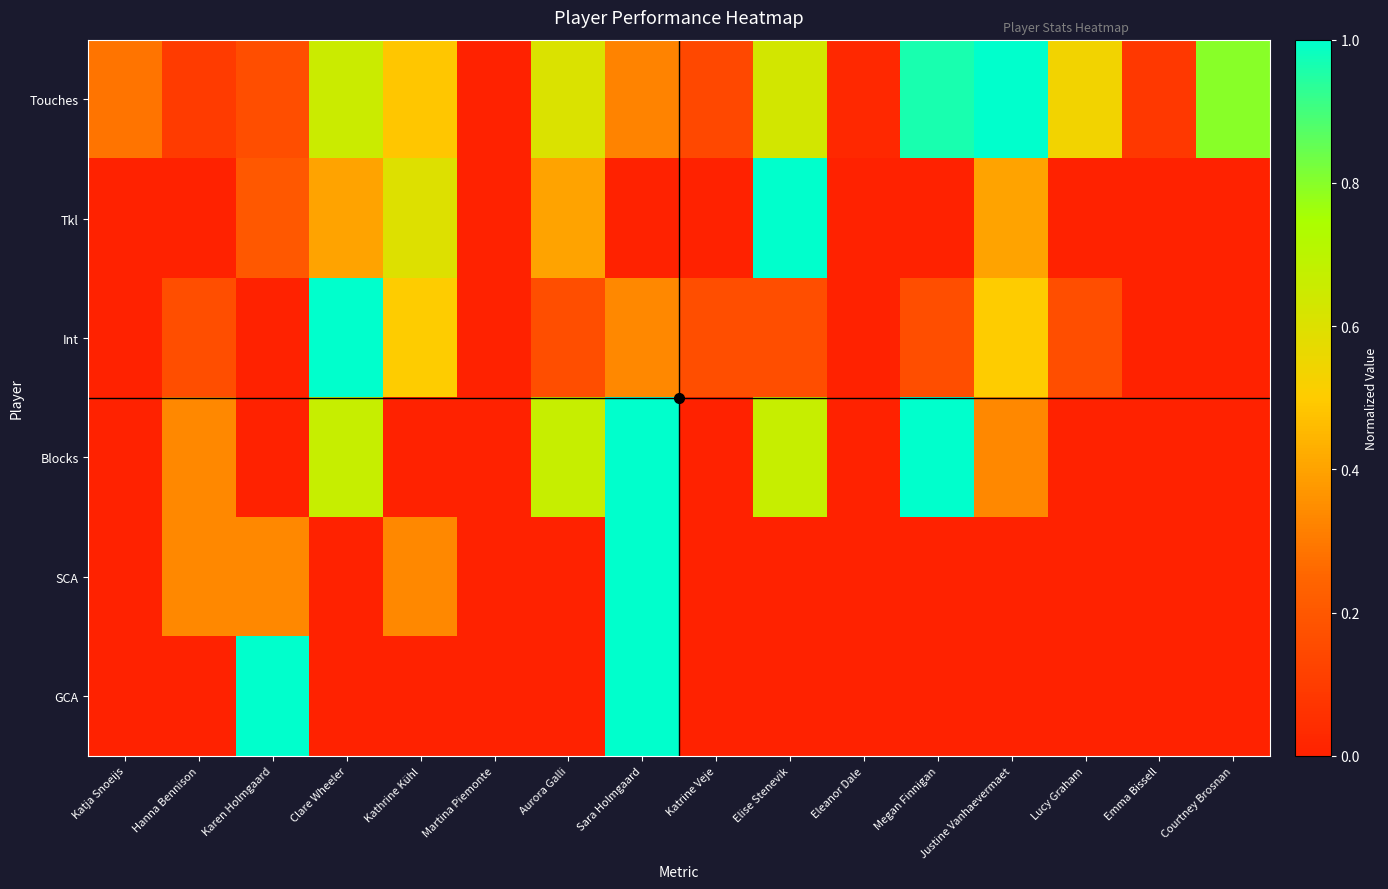

Rank the series by their maximum value, from highest to lowest.

Touches, Tkl, Int, Blocks, SCA, GCA